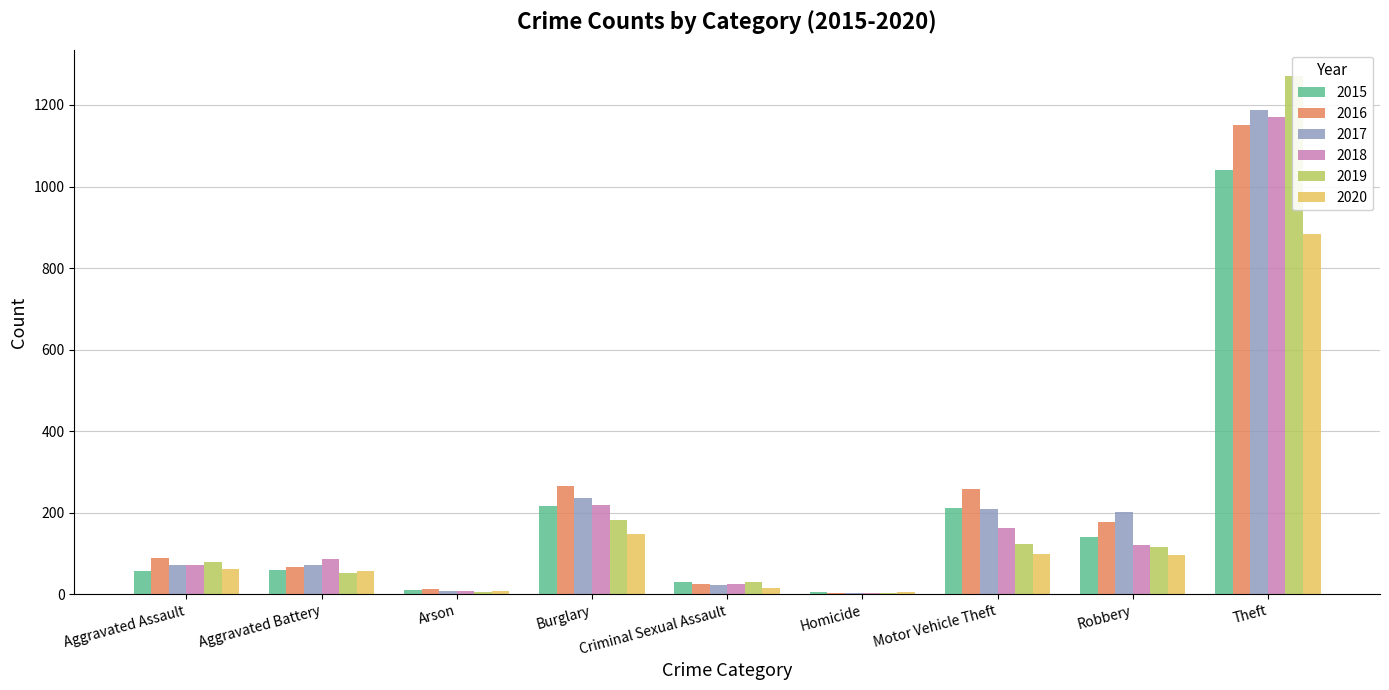

How many bars are there in each group?

6